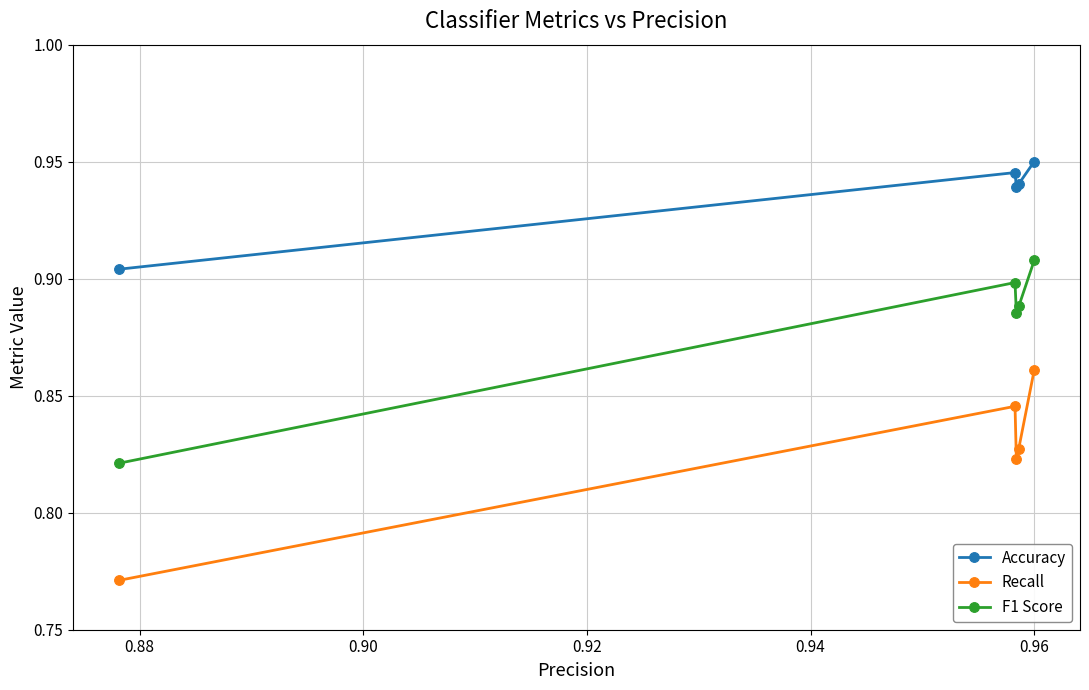

True or false: Accuracy and Recall intersect in this chart.

False